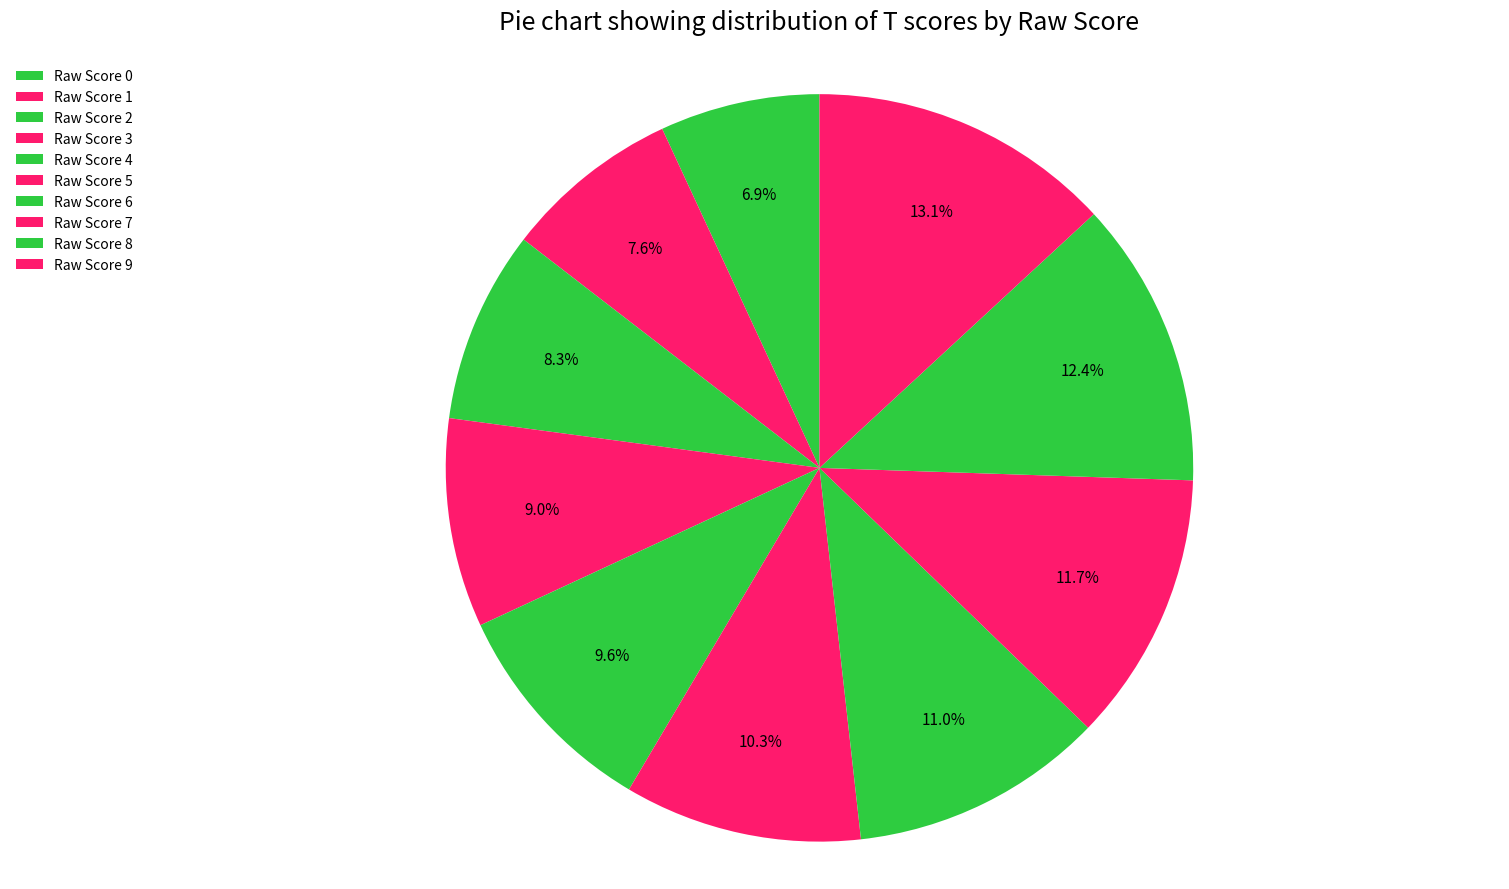

Does any single category account for the majority?

No